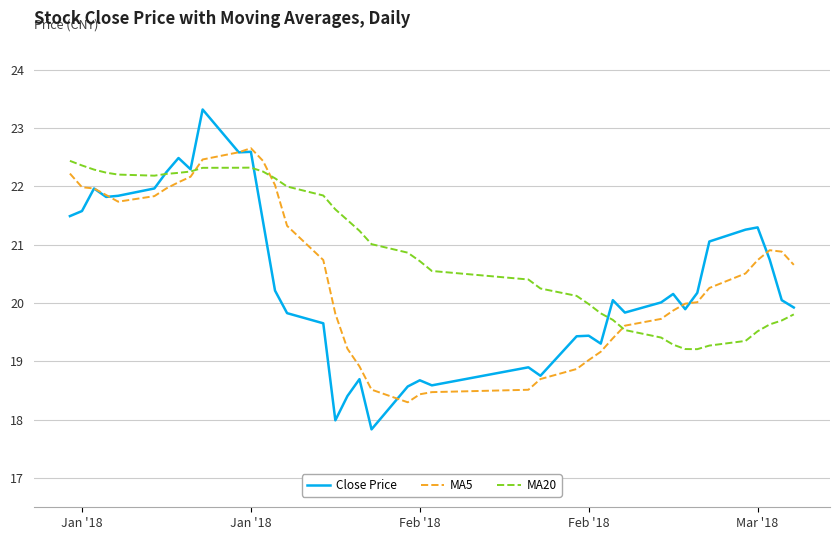

What is the greatest value displayed?

23.3